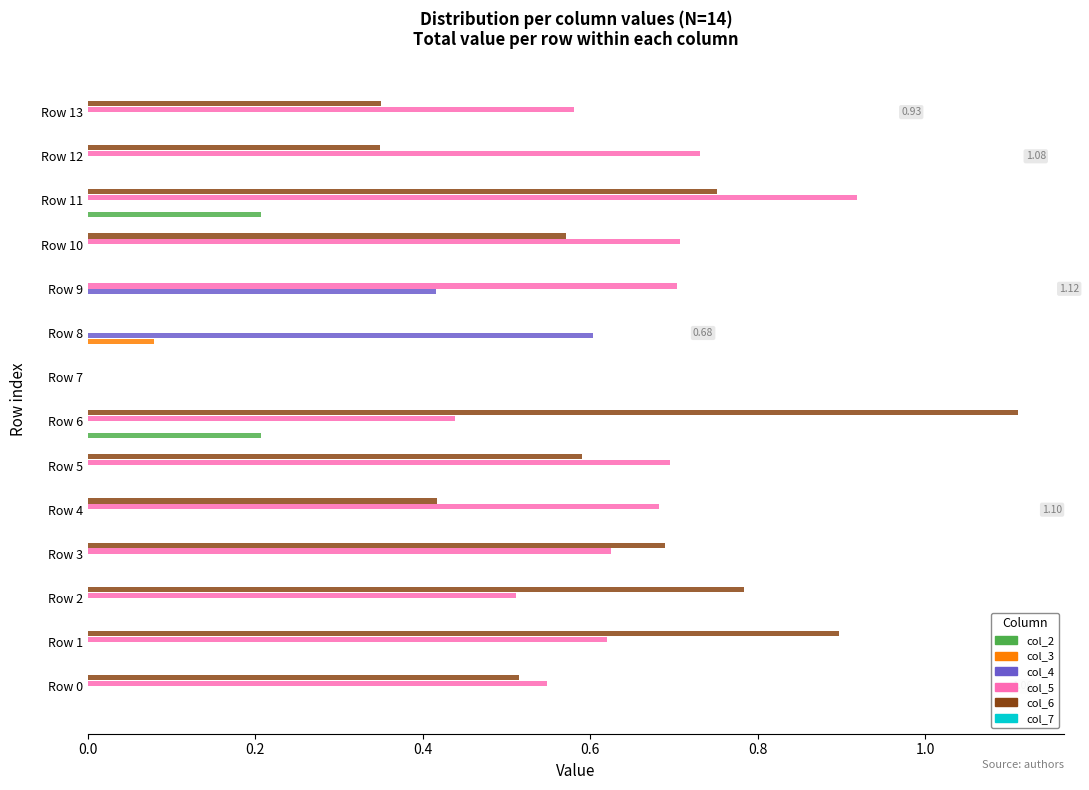

Which series has the largest total across all categories?

col_5